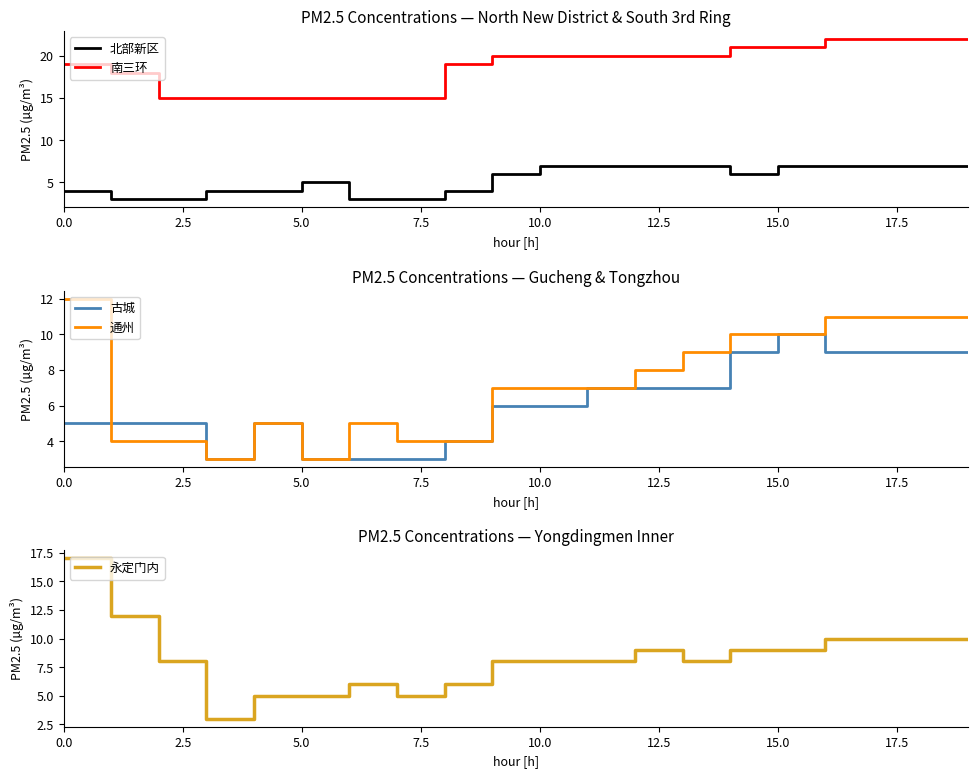

How many distinct data groups are displayed?

5